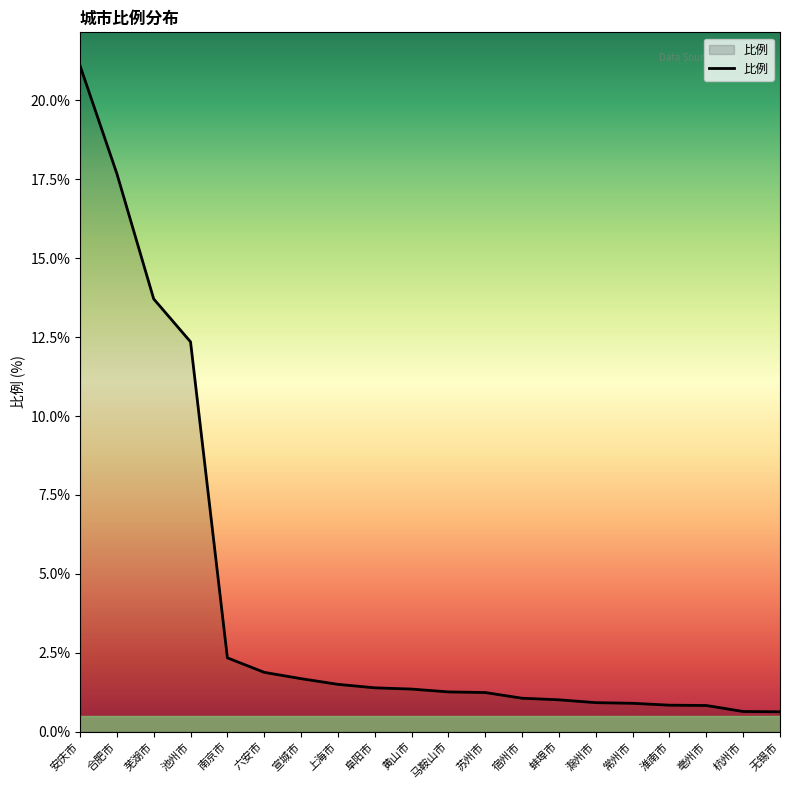

What position from the right is 杭州市?

2